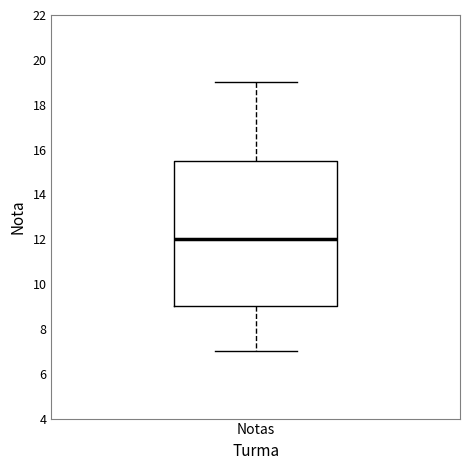

Transcribe this box plot: give where the median line is, the range the box spans, and where the two whiskers end, as read against the y-axis. The values are not printed on the chart, so give them approximately, as read against the axis.

median 12.0, box 9.0 to 15.6, whiskers 7.0 to 19.0